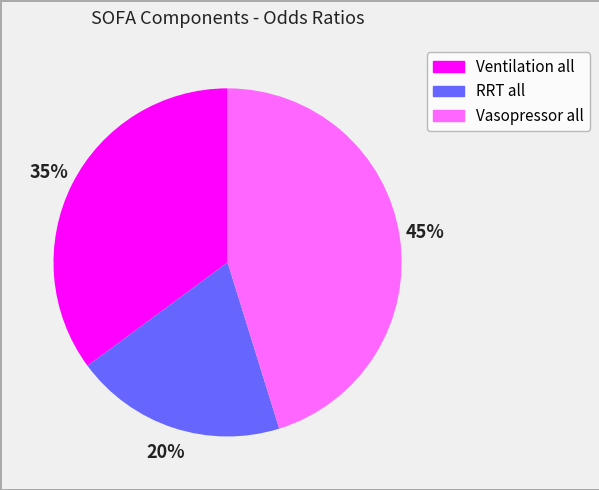

Is there any slice that represents more than half of the pie?

No